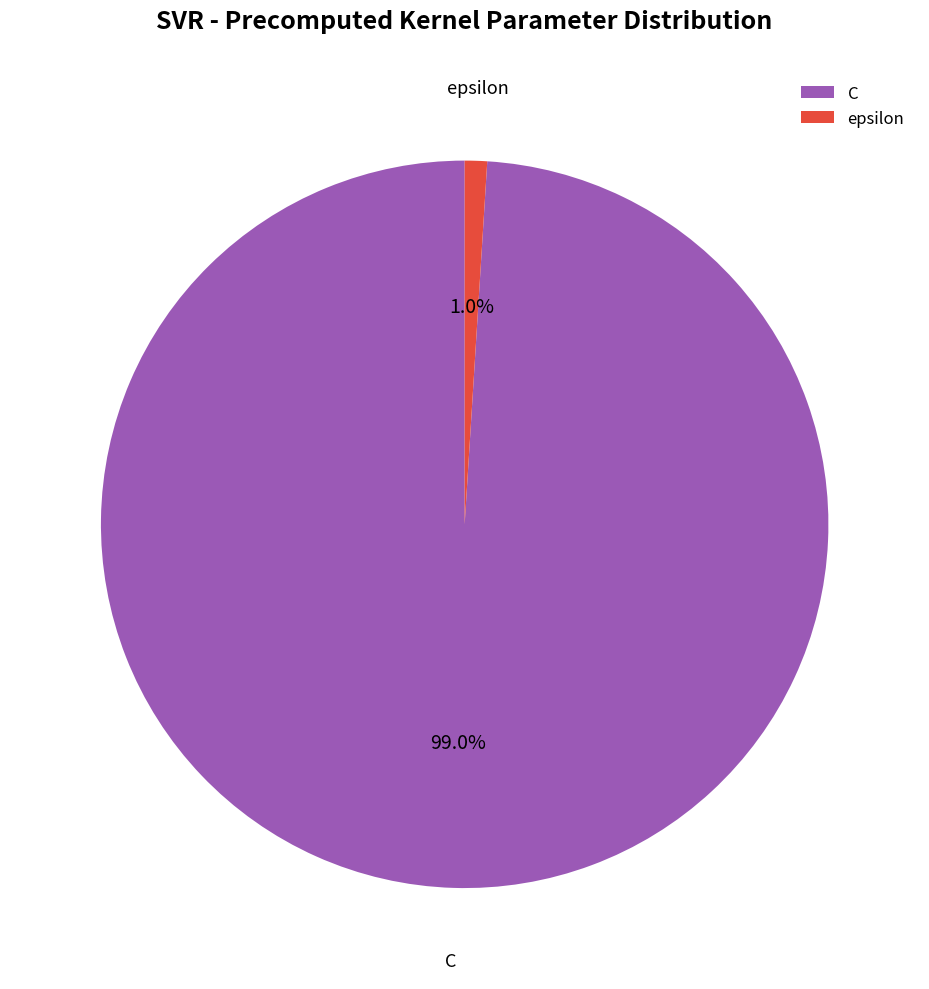

Does epsilon account for over 50% of the chart?

No